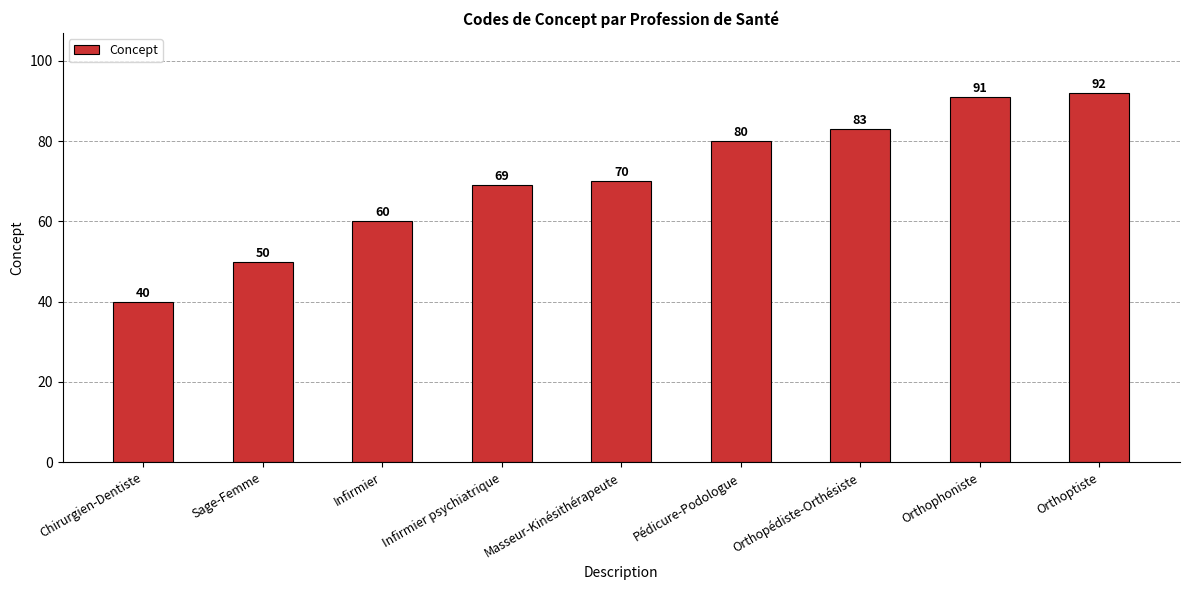

At which category does the chart reach its minimum across all series?

Chirurgien-Dentiste